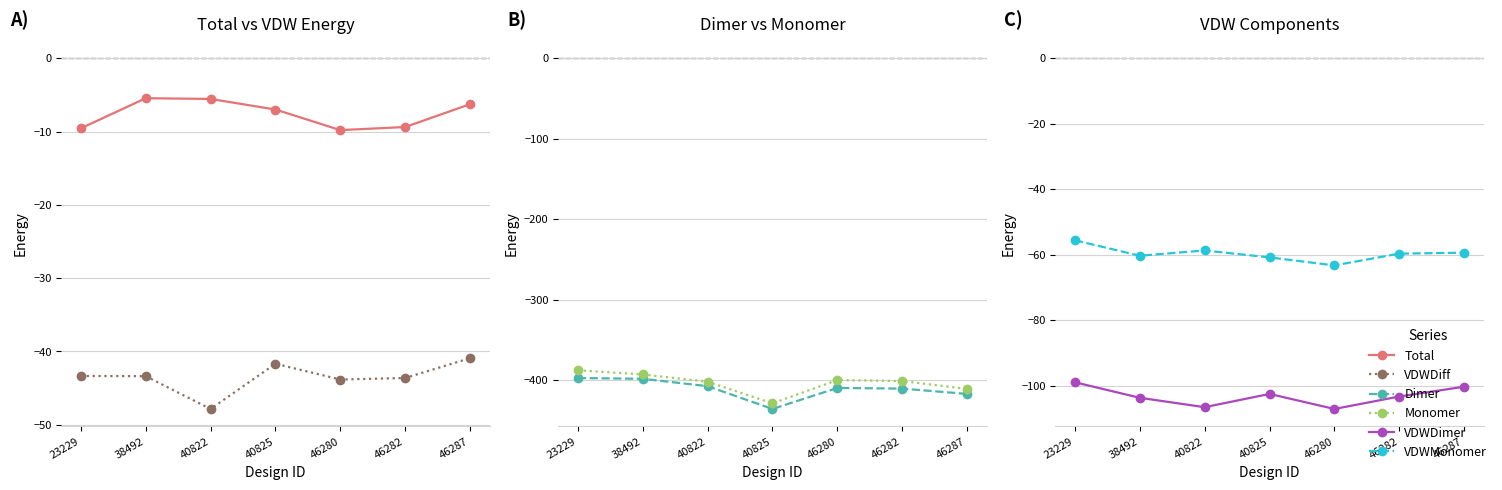

Where does the VDWDimer series first go above -103?

23229